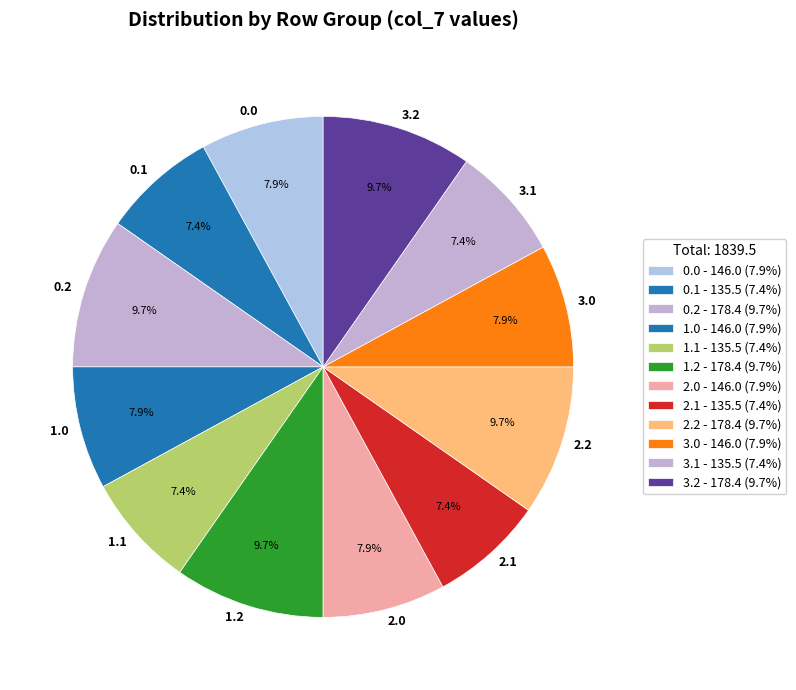

Approximately how many times larger is the value at 2.1 compared to 0.0?

0.9